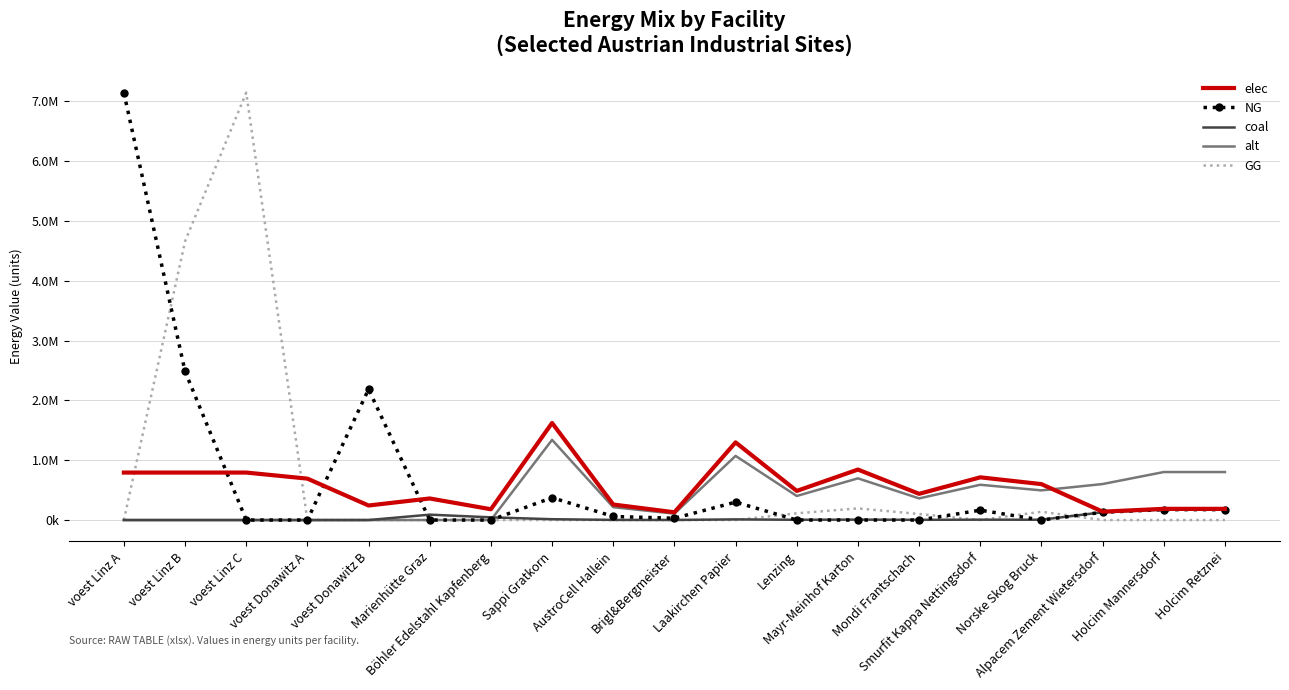

What are all the series names shown in the legend?

elec, NG, coal, alt, GG